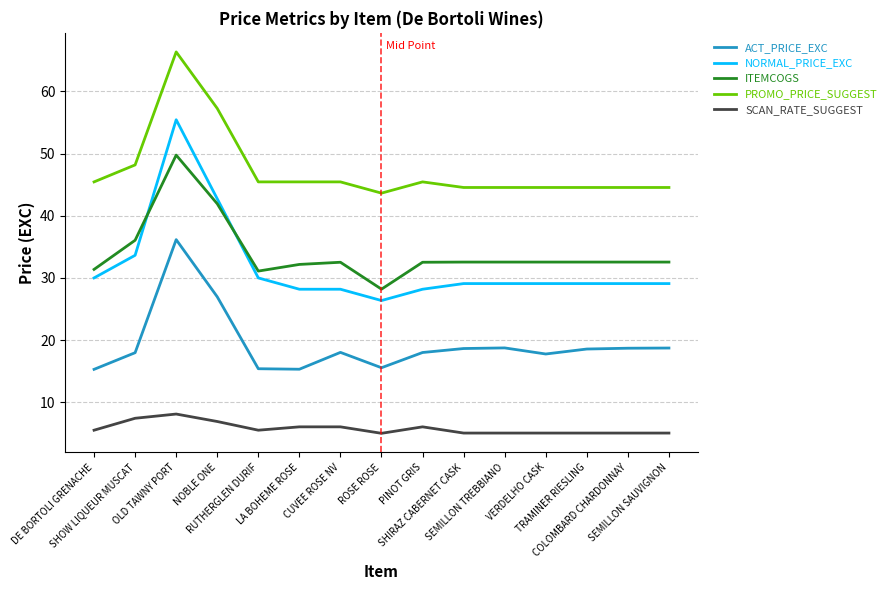

The PROMO_PRICE_SUGGEST series shows 43.6 at ROSE ROSE. True or false?

True